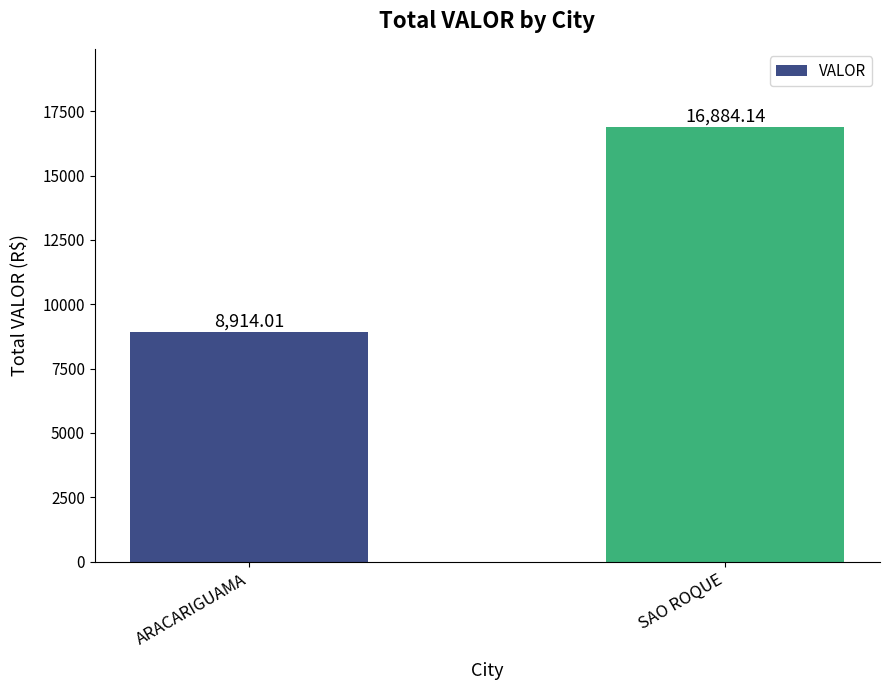

What is the ratio of the value at ARACARIGUAMA to the value at SAO ROQUE?

0.5